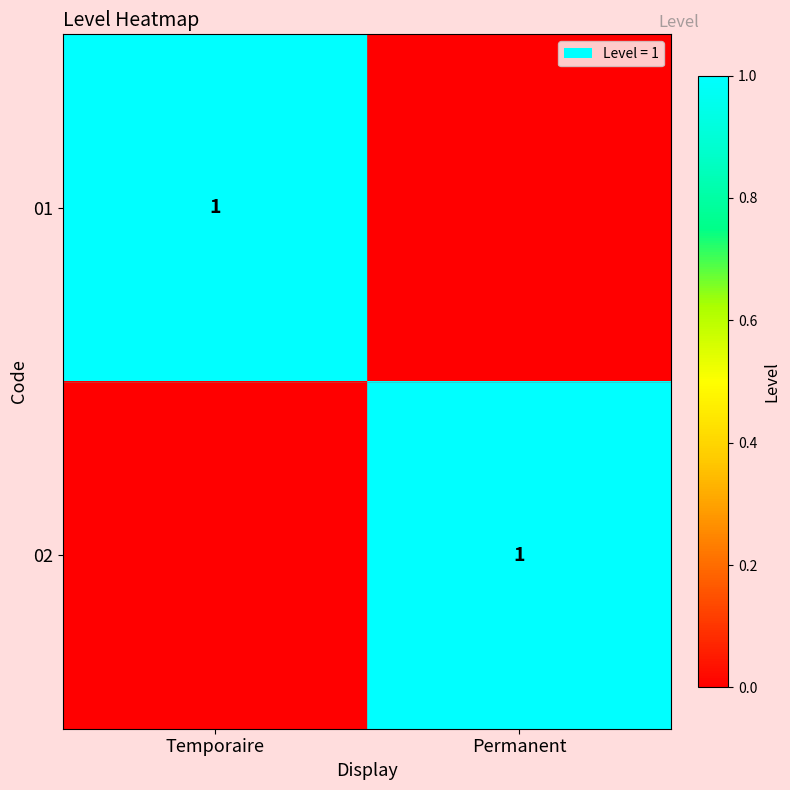

The 01 series shows 1 at Temporaire. True or false?

True